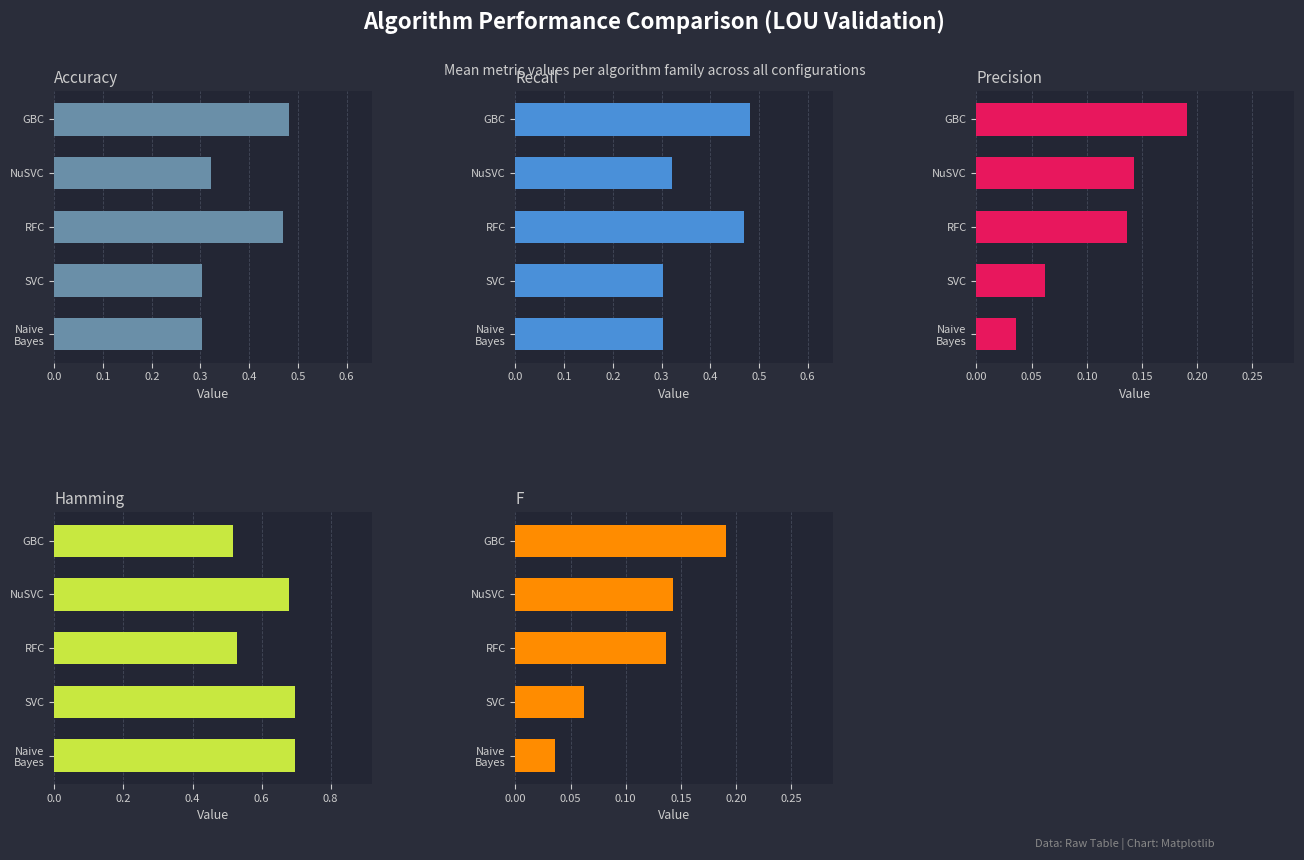

Reading left to right, transcribe all the data shown in this chart.

Accuracy: 0.3	0.3	0.5	0.3	0.5
Recall: 0.3	0.3	0.5	0.3	0.5
Precision: 0.0	0.1	0.1	0.1	0.2
Hamming: 0.7	0.7	0.5	0.7	0.5
F: 0.0	0.1	0.1	0.1	0.2